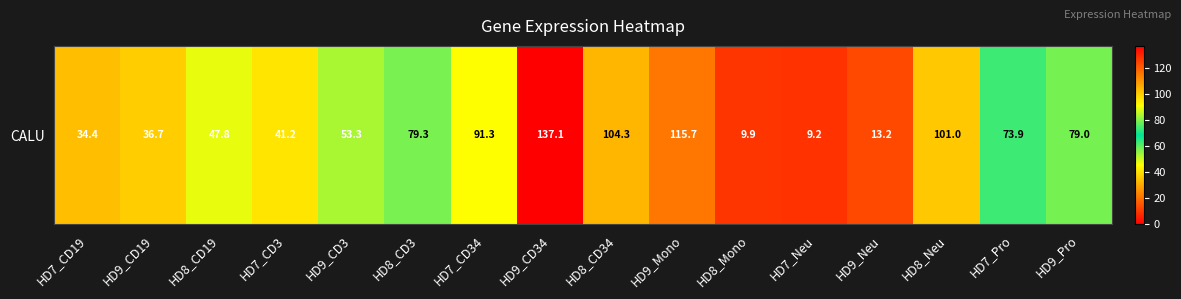

How many data points are less than 73?

8